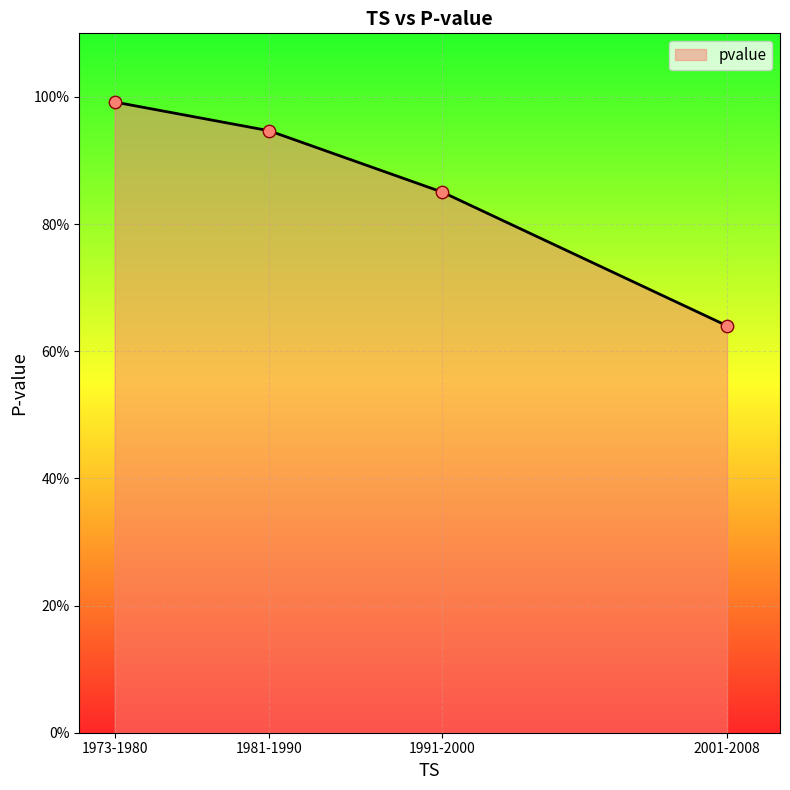

Which has a higher value, 1981-1990 or 1973-1980?

1973-1980